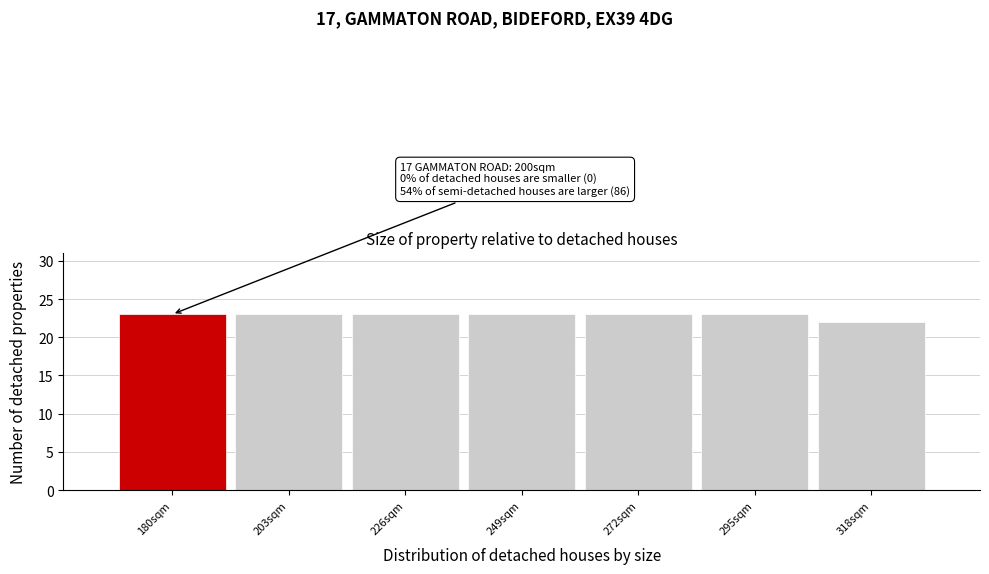

Reading right to left, extract all data points from this chart.

318sqm=22	295sqm=23	272sqm=23	249sqm=23	226sqm=23	203sqm=23	180sqm=23